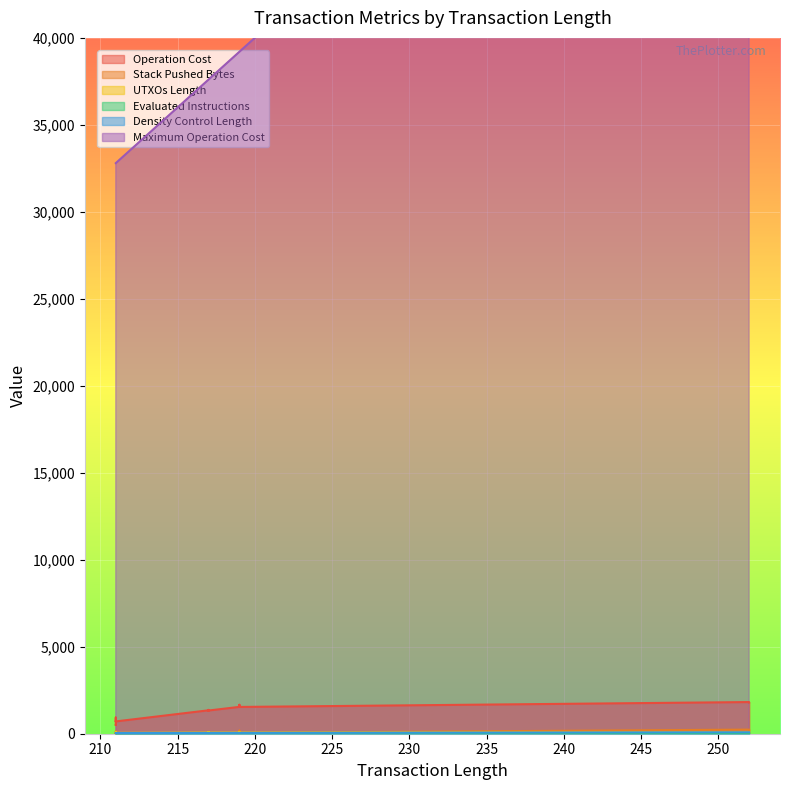

What are all the series names shown in the legend?

Operation Cost, Stack Pushed Bytes, UTXOs Length, Evaluated Instructions, Density Control Length, Maximum Operation Cost